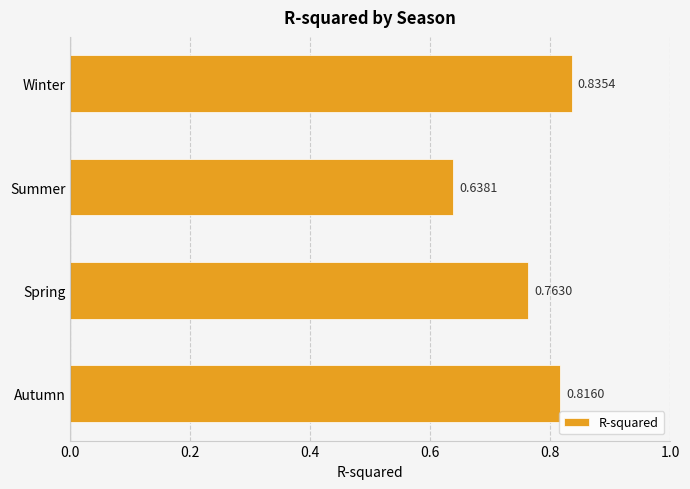

Which has a higher value, Summer or Spring?

Spring